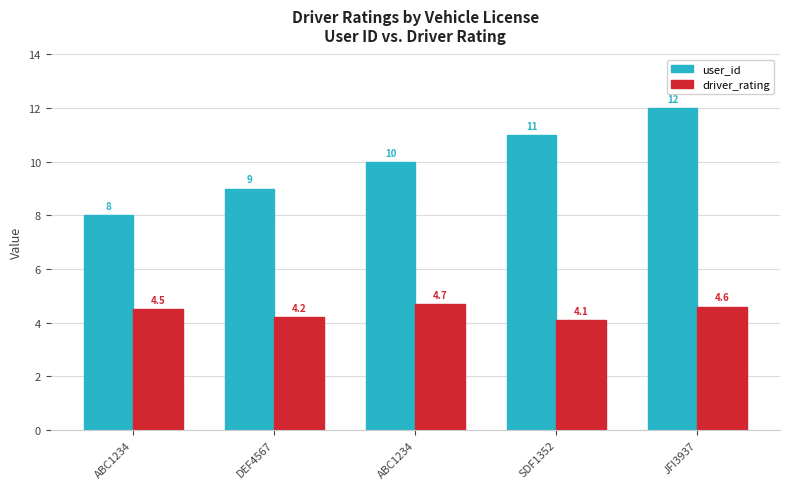

At which label is driver_rating closest to 4?

SDF1352